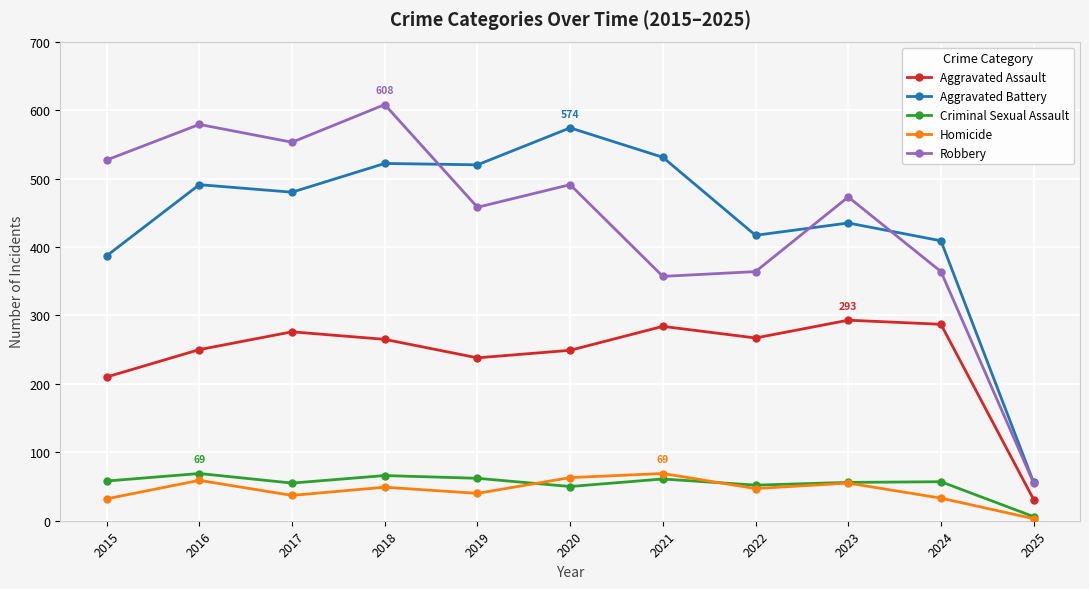

At how many categories does at least one series exceed 218?

10